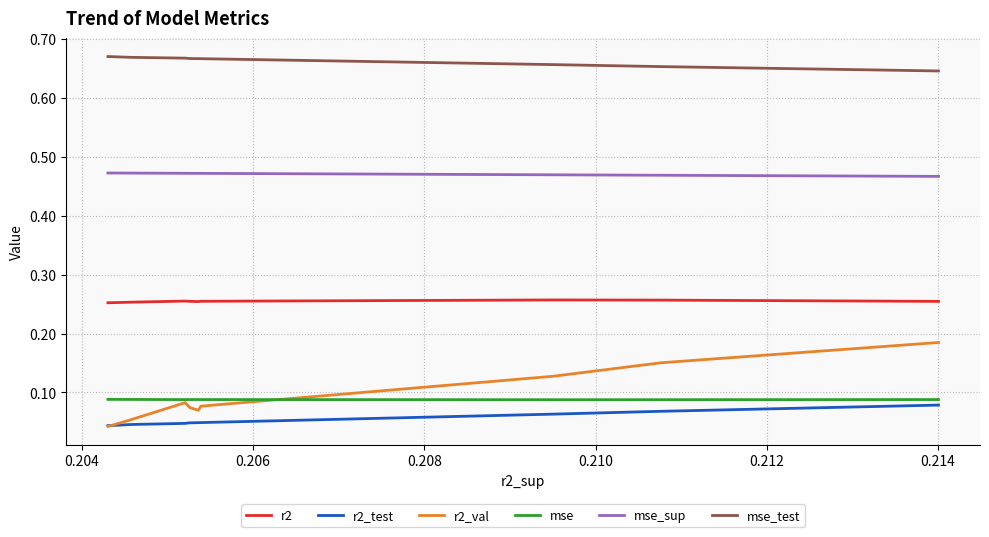

True or false: mse_test and r2_val cross at least once.

False